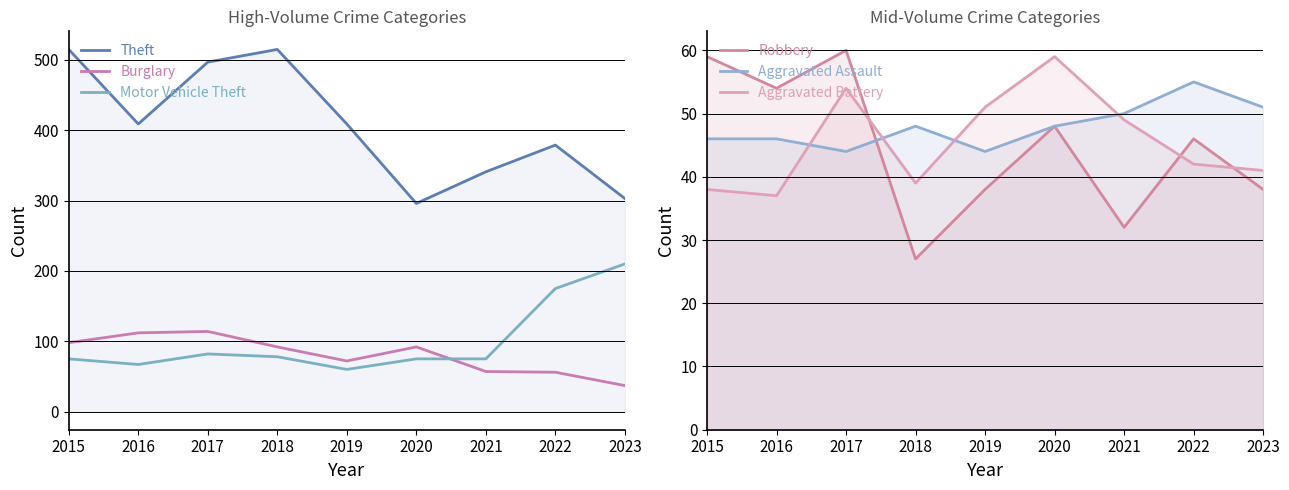

What is the difference between the highest and lowest values at 2016?

372